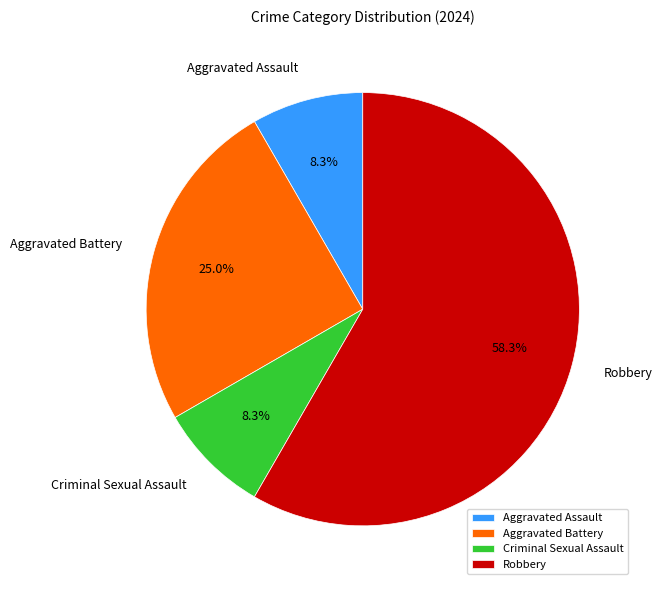

Which category has the biggest portion of the pie?

Robbery